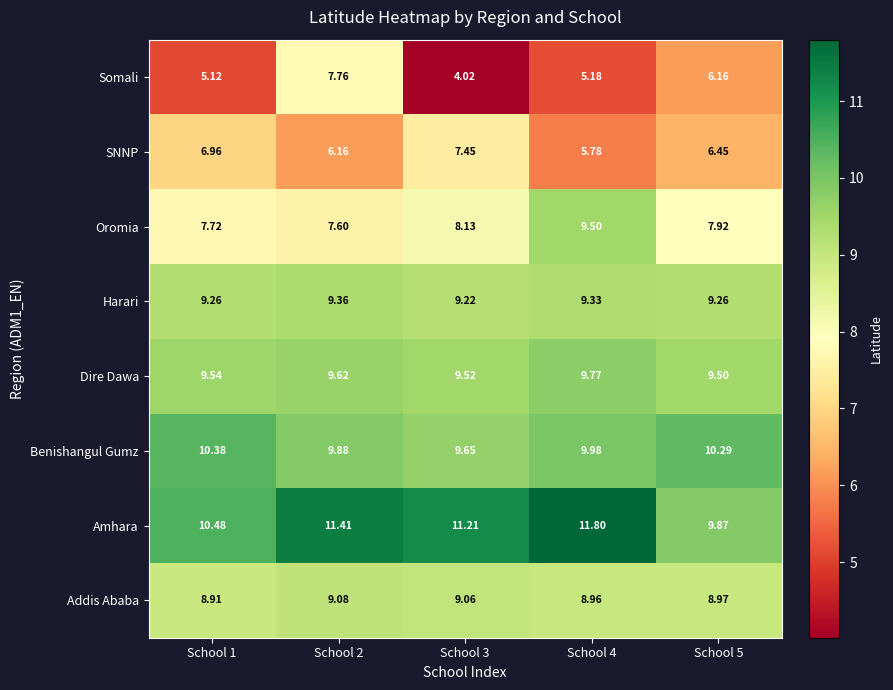

Between School 1 and School 2, which series saw the biggest shift?

Somali